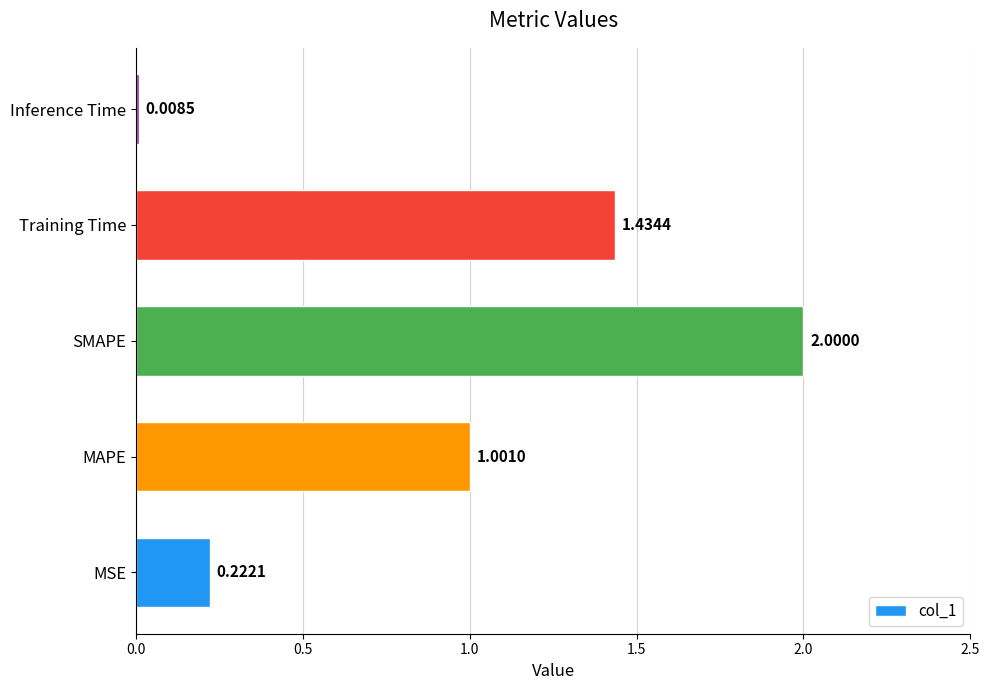

List the labels in order of value, largest first.

SMAPE, Training Time, MAPE, MSE, Inference Time